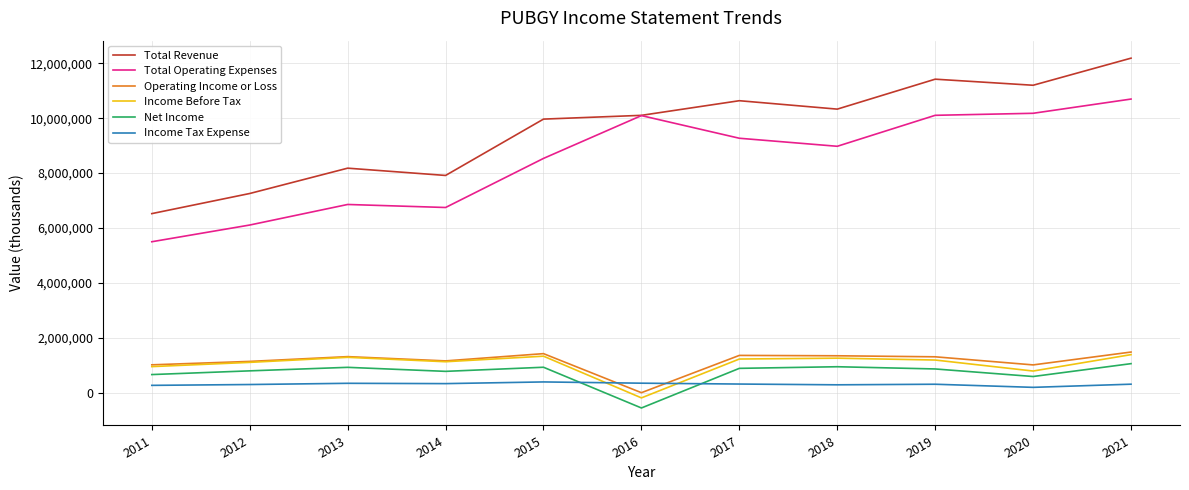

Which series ends up on top after the final intersection of Income Tax Expense and Net Income?

Net Income